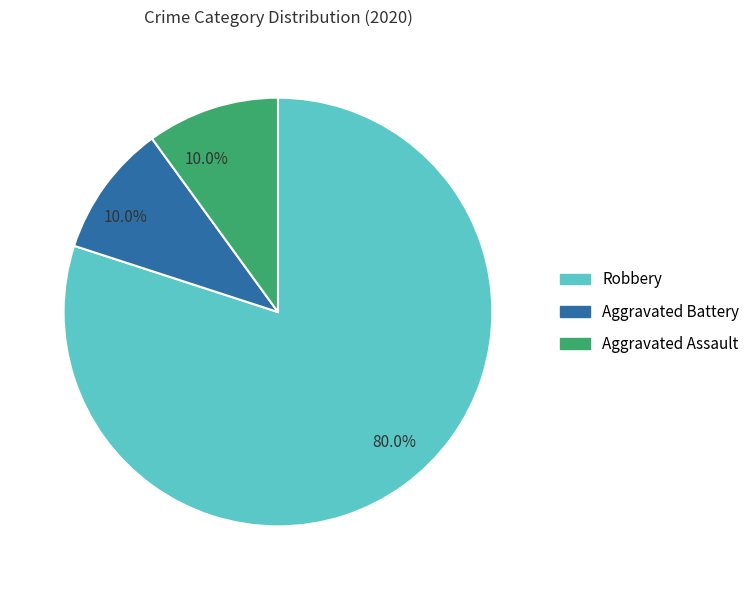

How many slices are in this pie chart?

3